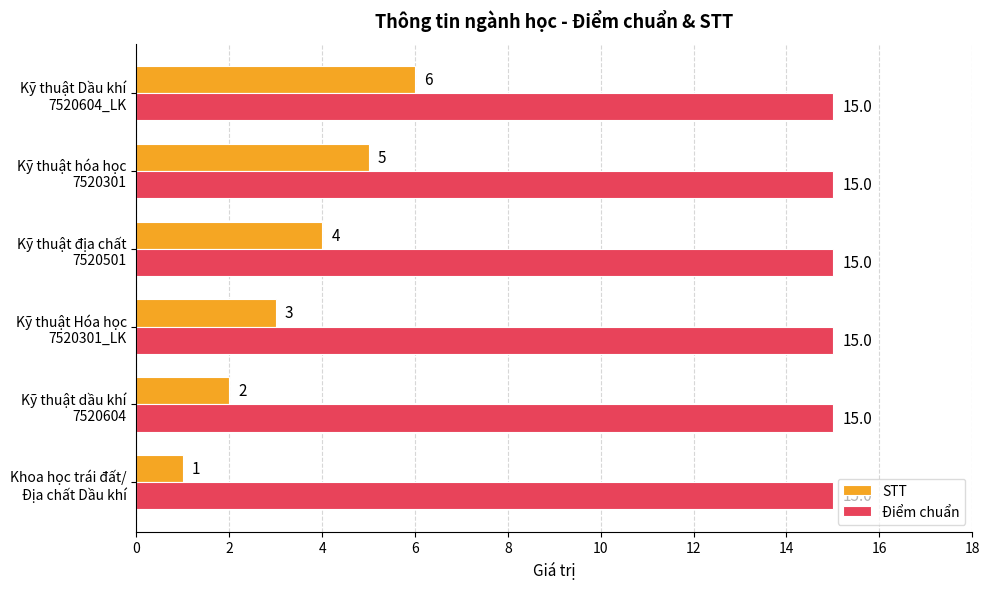

What is the maximum value for Điểm chuẩn?

15